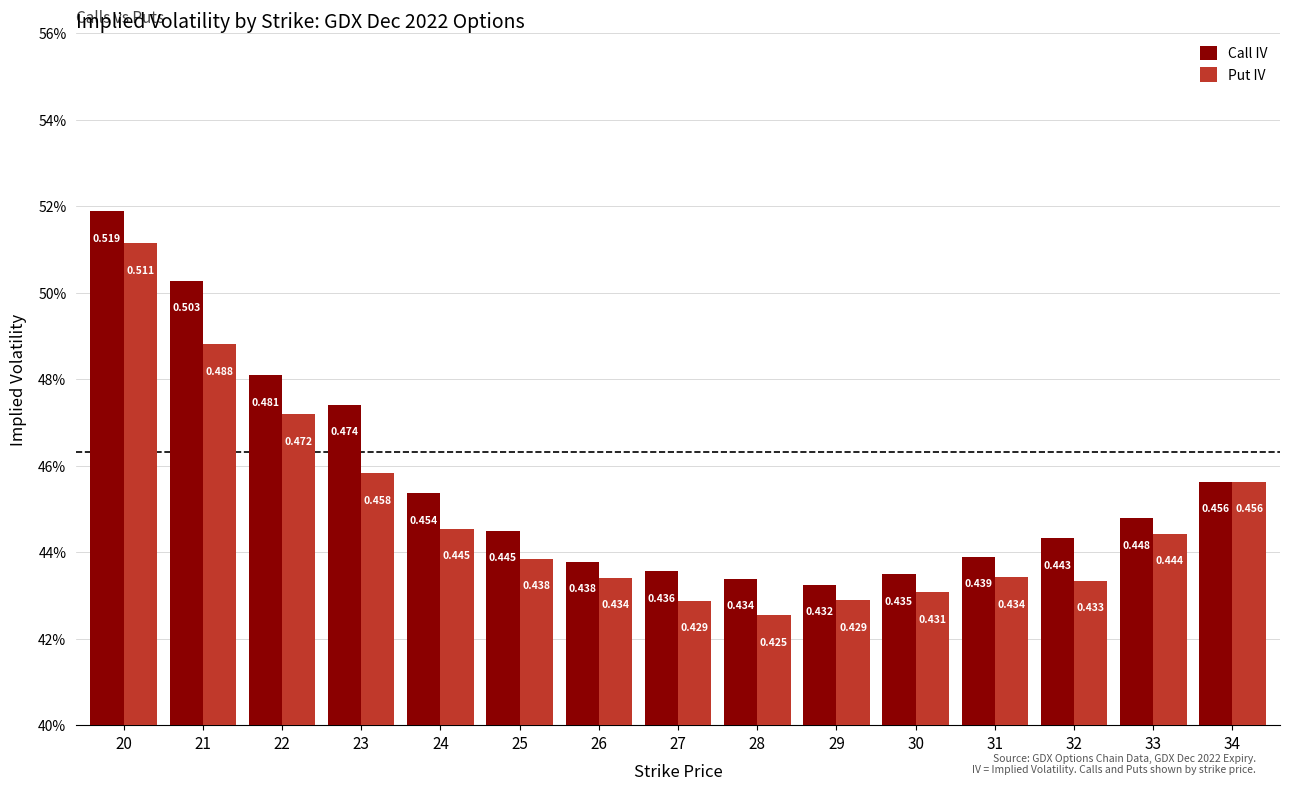

The value of Put IV at 32 is 0.4. True or false?

True